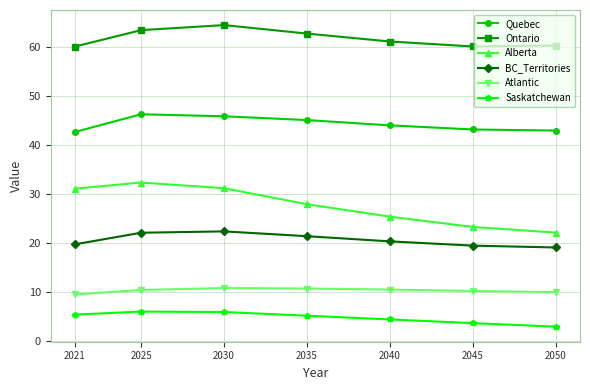

What is the highest value of the Saskatchewan series?

6.0